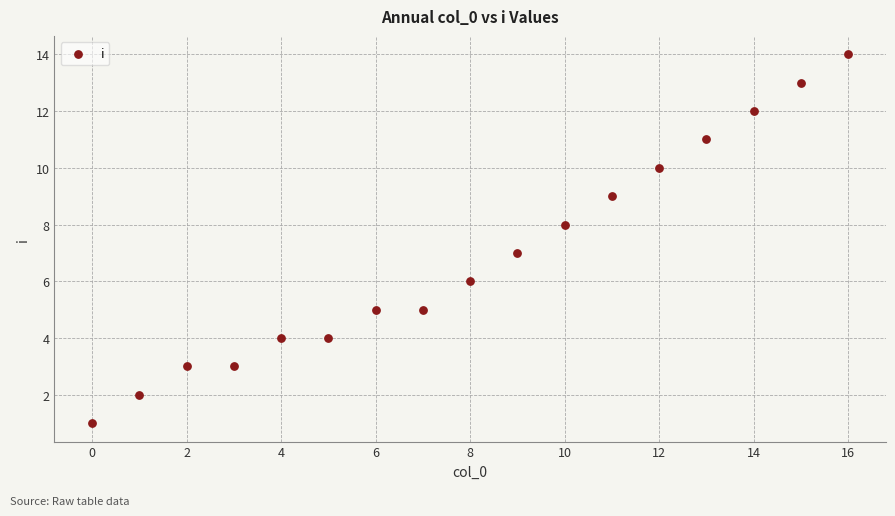

What is the range of Y values (max minus min)?

13